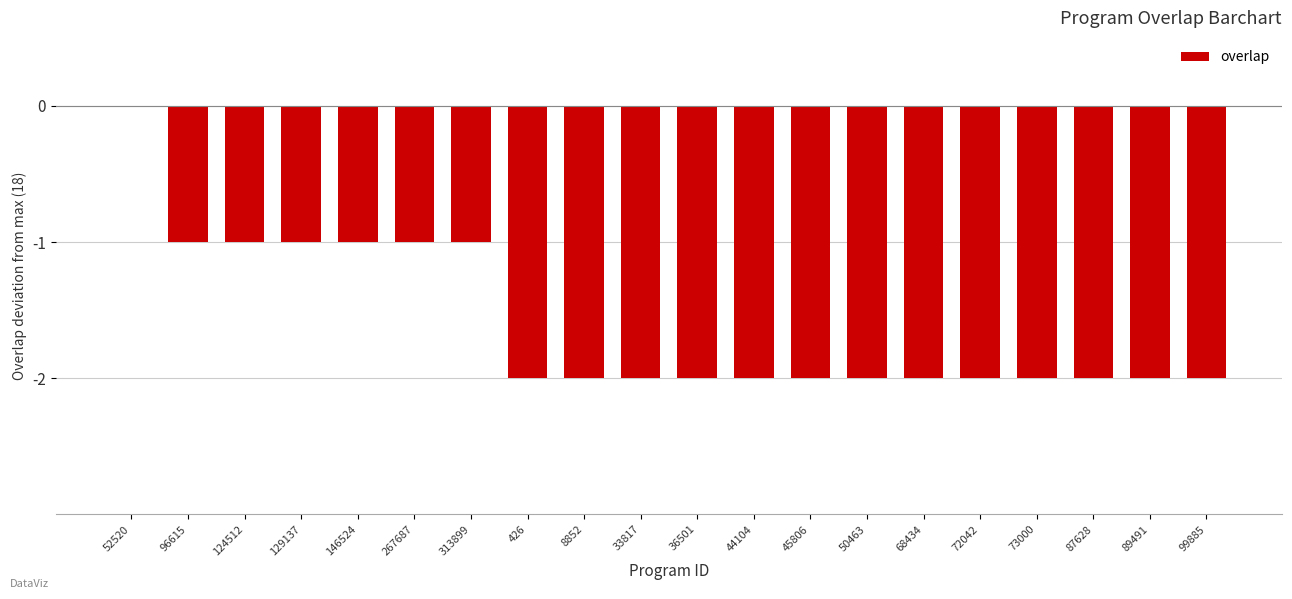

Count the values in the range -2 to -1.

19